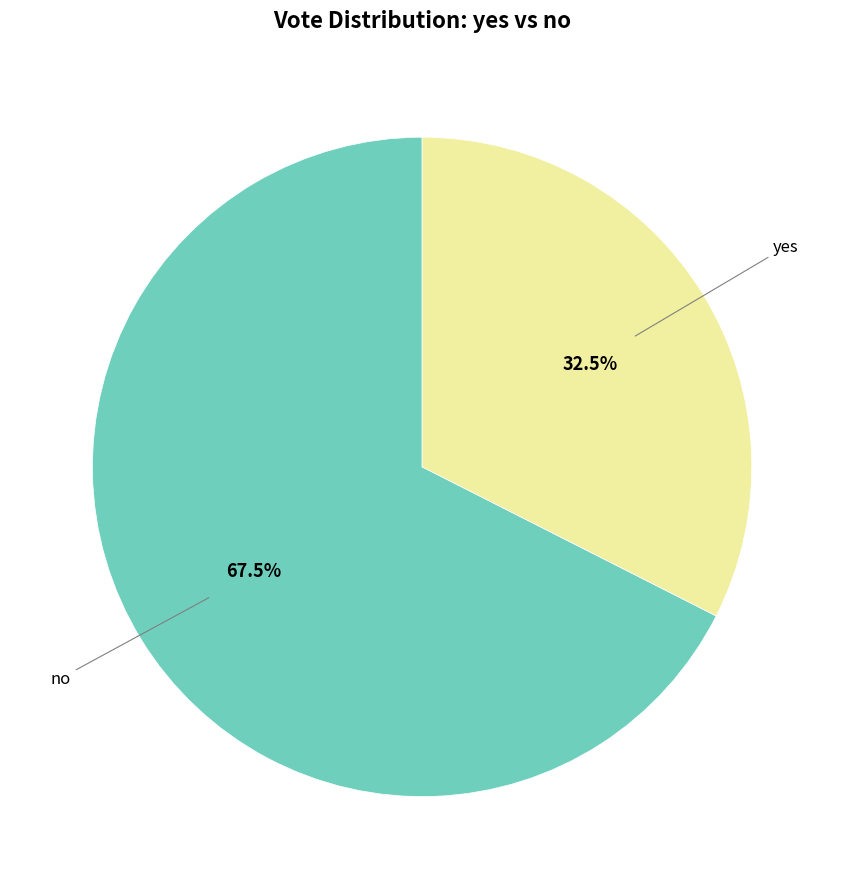

Is there any slice that represents more than half of the pie?

Yes